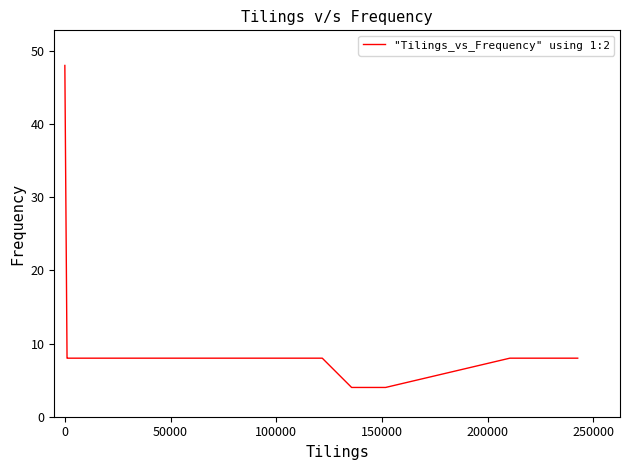

What is the maximum value shown in the chart?

48